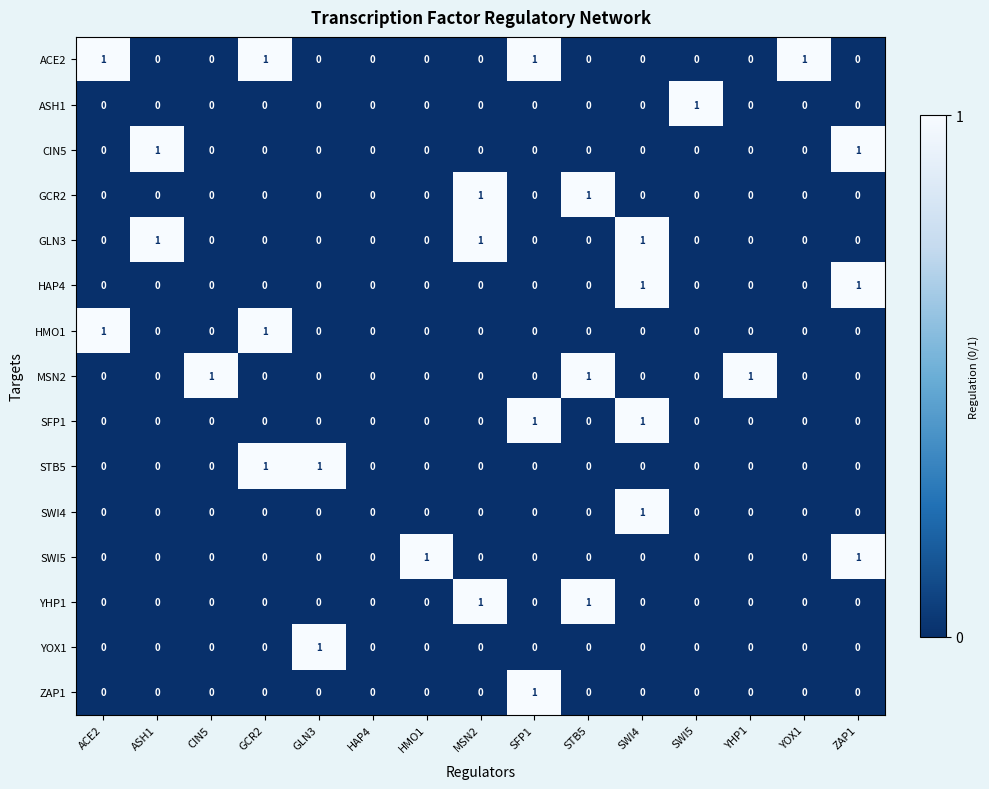

At which category is the sum across all series the highest?

SWI4